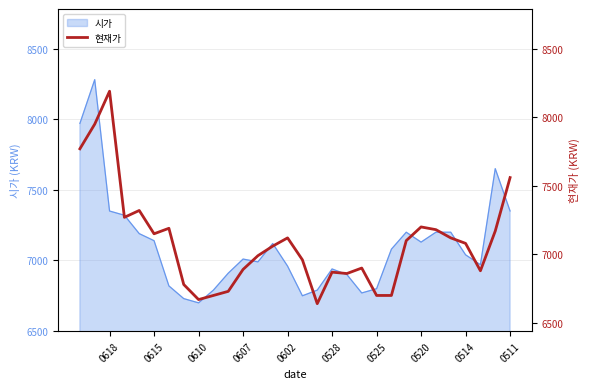

How many points are lower than both their immediate neighbors (excluding endpoints)?

6